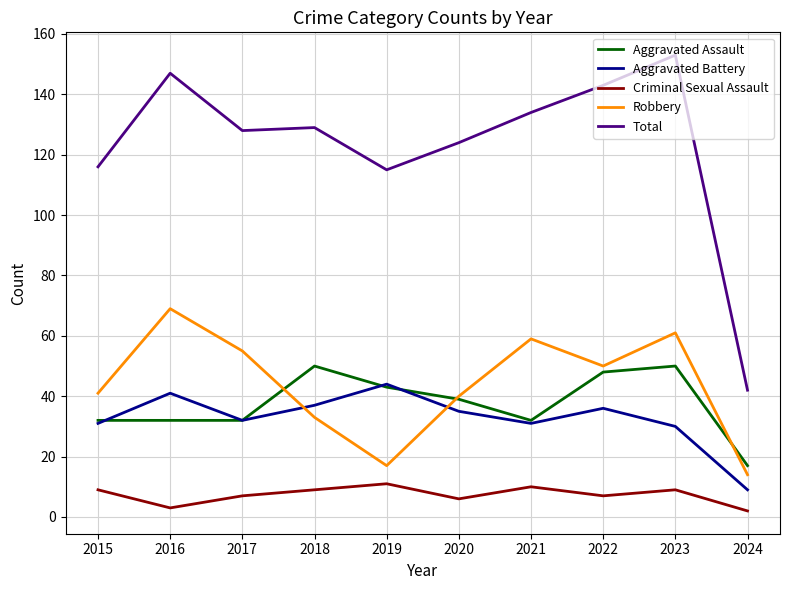

True or false: Total has a value of 143 at 2022.

True